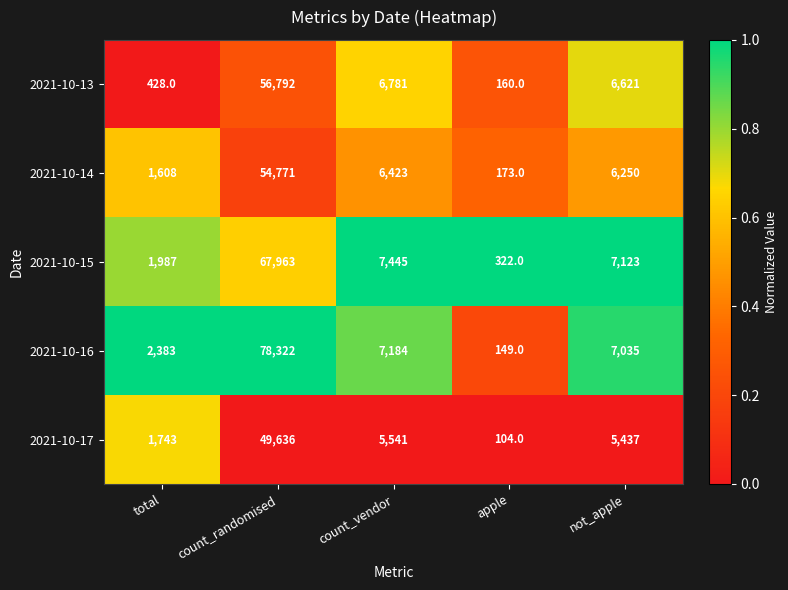

What is the sum of the 2021-10-14 values at total and apple?

1781